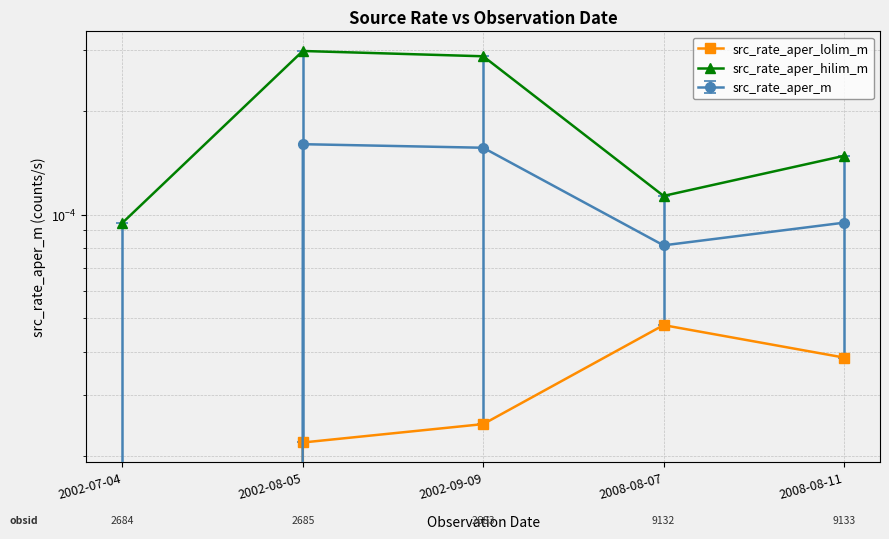

How many lines are shown in the chart?

2